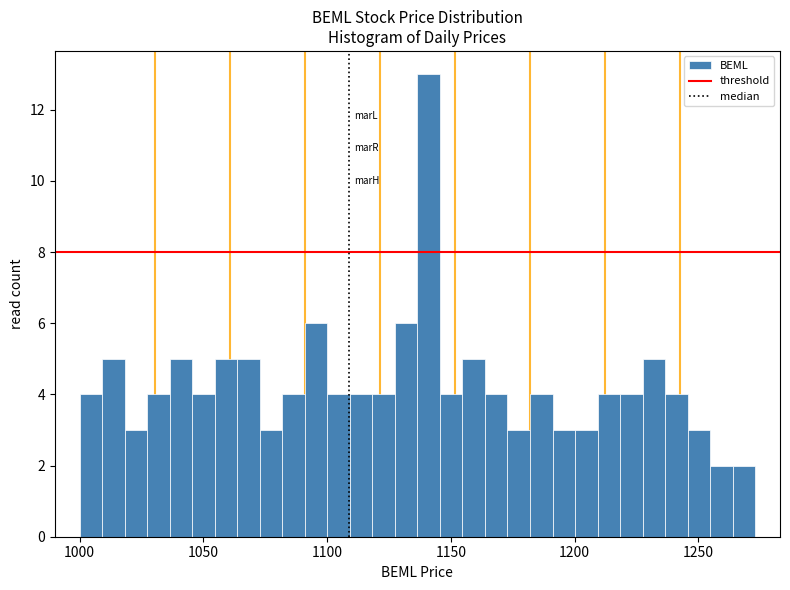

Read against the x-axis, roughly where is the centre of the tallest bar?

1140